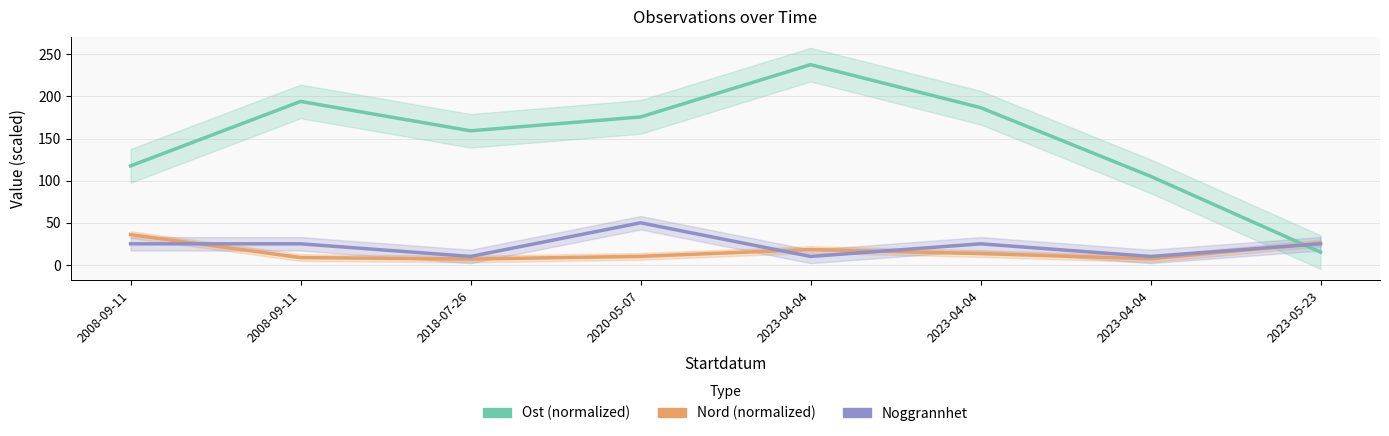

Reading left to right, extract all data points from this chart.

Ost (normalized): 117.6	194.1	159.2	175.7	237.8	186.8	105.2	15.2
Nord (normalized): 36.0	8.7	6.9	10.1	18.2	13.4	7.3	25.8
Noggrannhet: 25.0	25.0	10.0	50.0	10.0	25.0	10.0	25.0